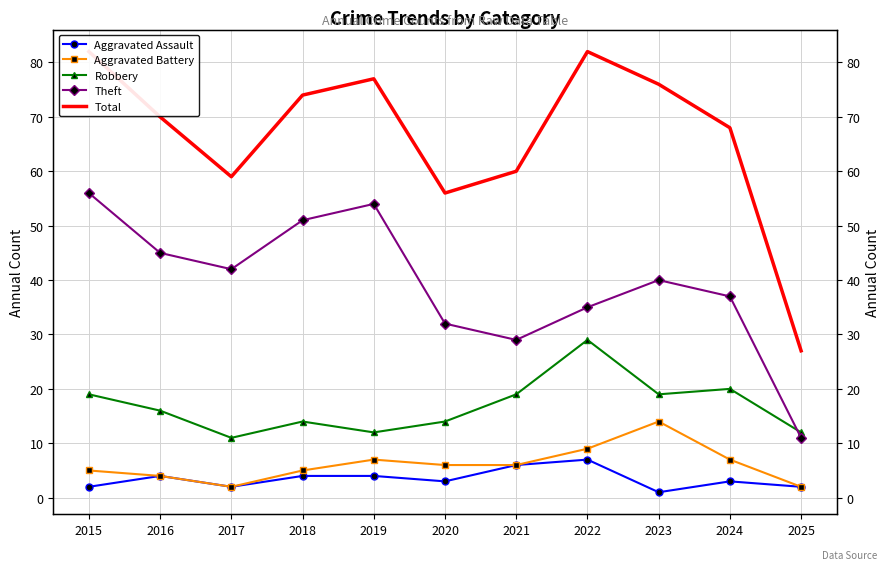

What is the difference between the maximum and minimum values in the Robbery series?

18